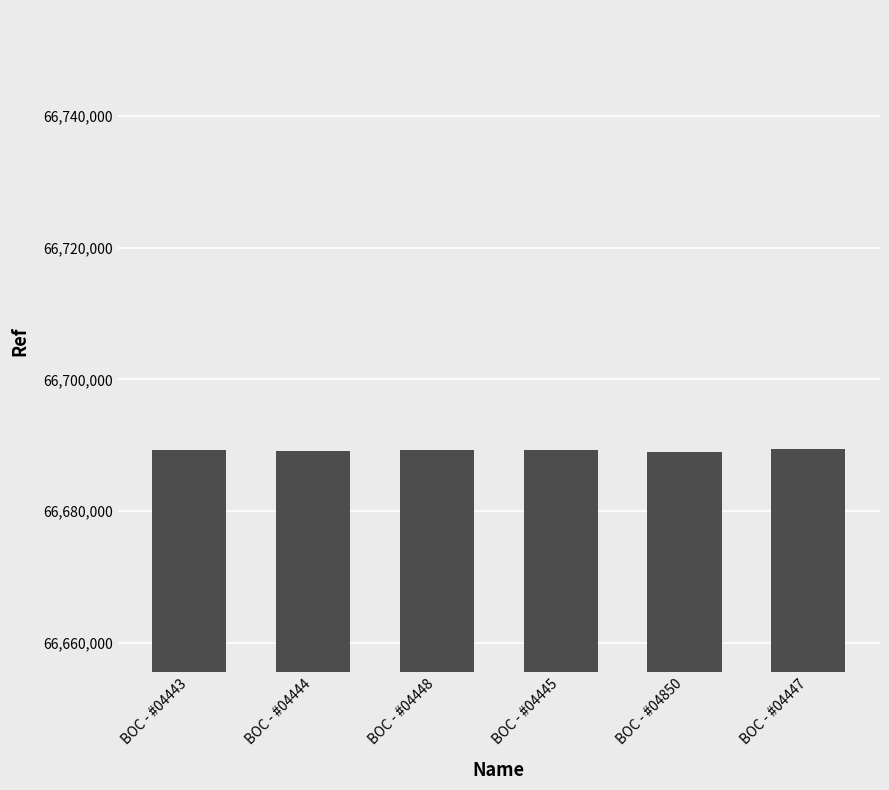

Is it true that the value at BOC - #04447 is 66689371?

True